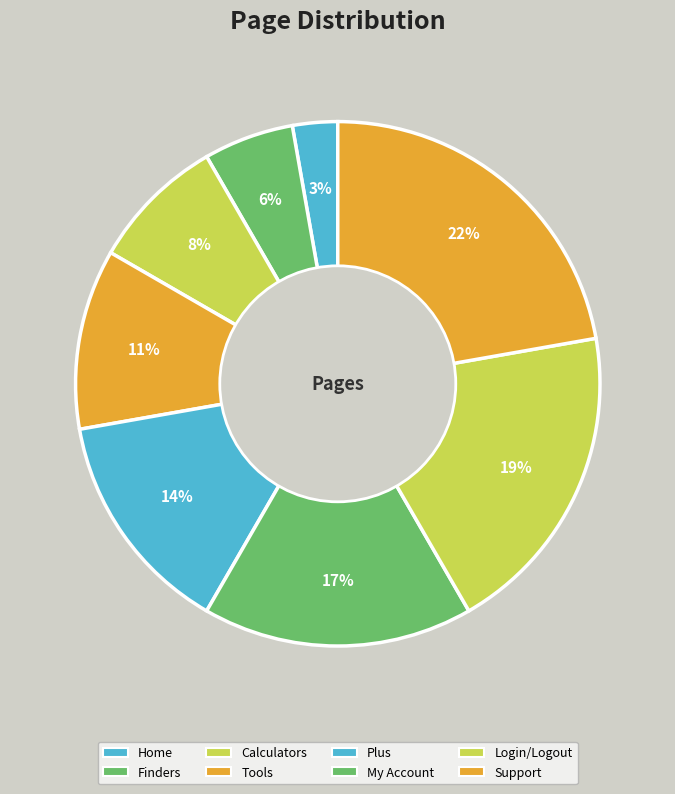

Count the number of slices in the pie.

8